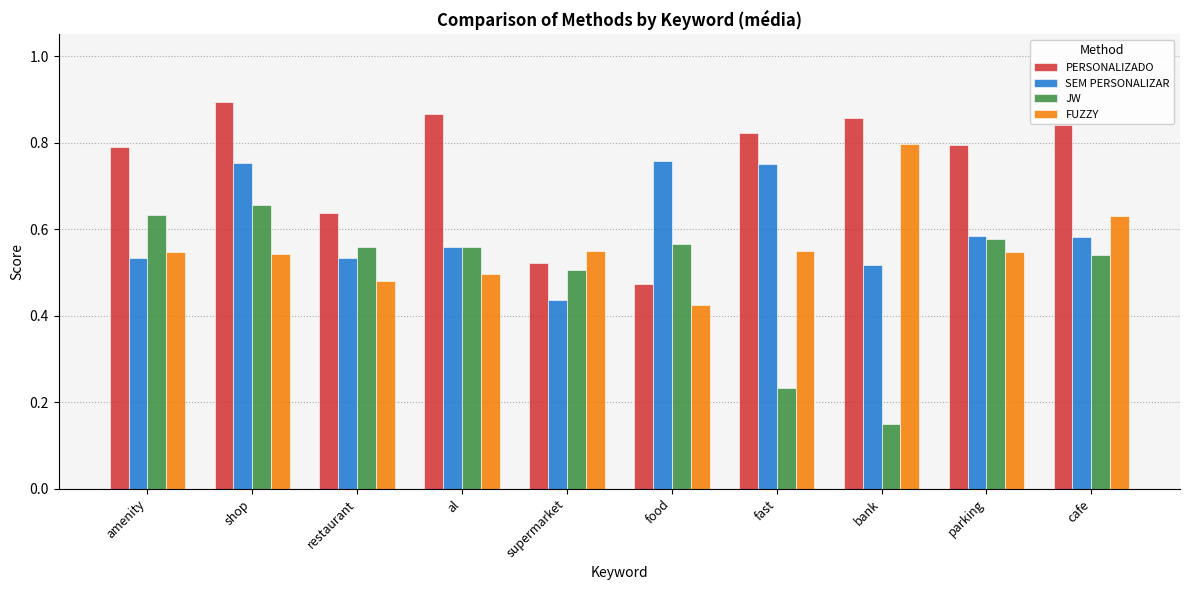

What is the sum of all PERSONALIZADO values?

7.5